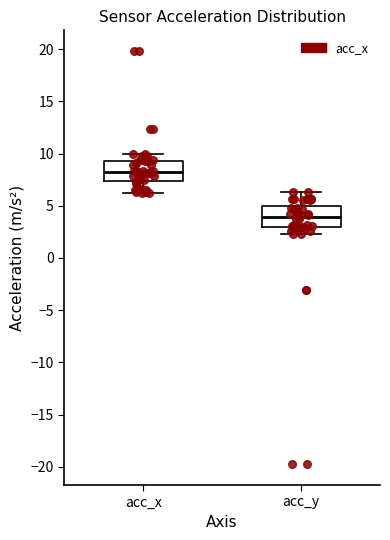

Which box's median line is the highest?

acc_x